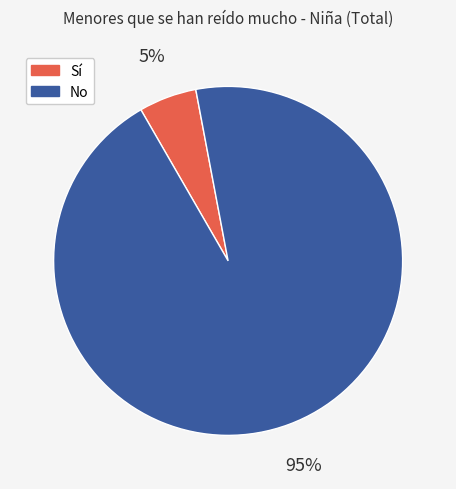

Is there a majority slice in this chart?

Yes